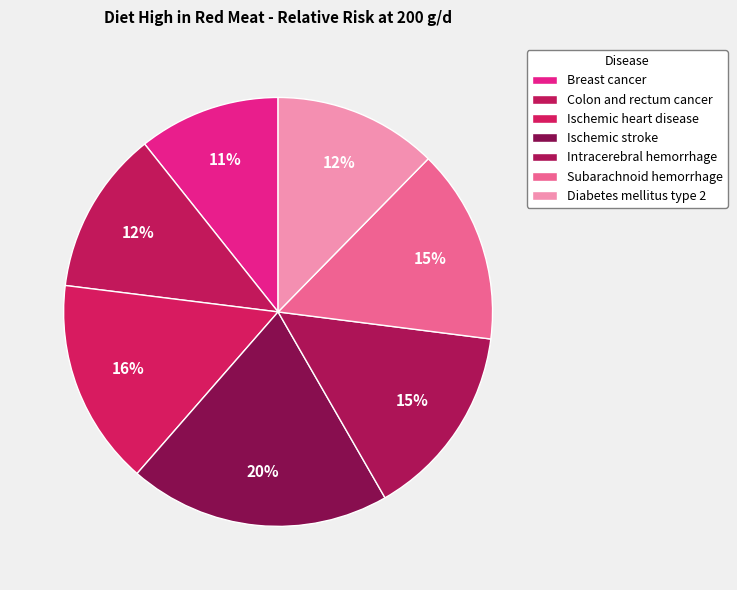

Which category has the biggest portion of the pie?

Ischemic stroke